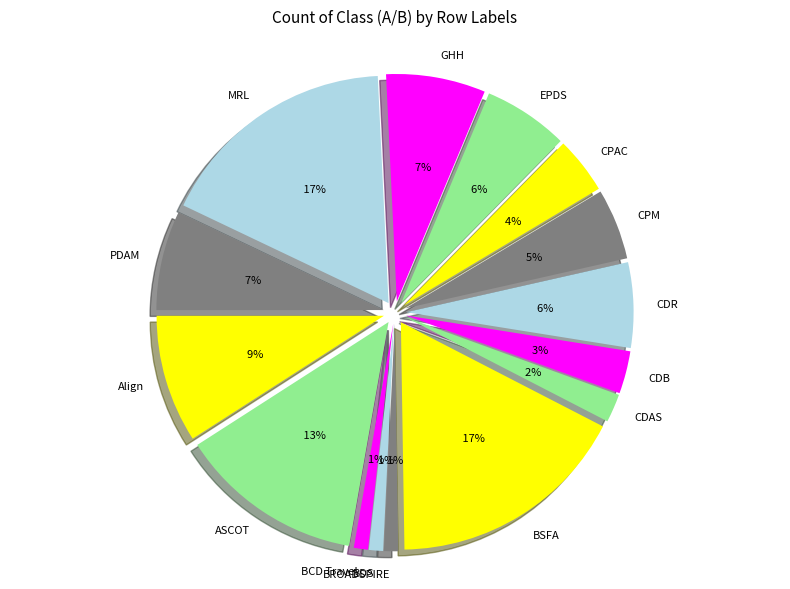

How many slices are in this pie chart?

15